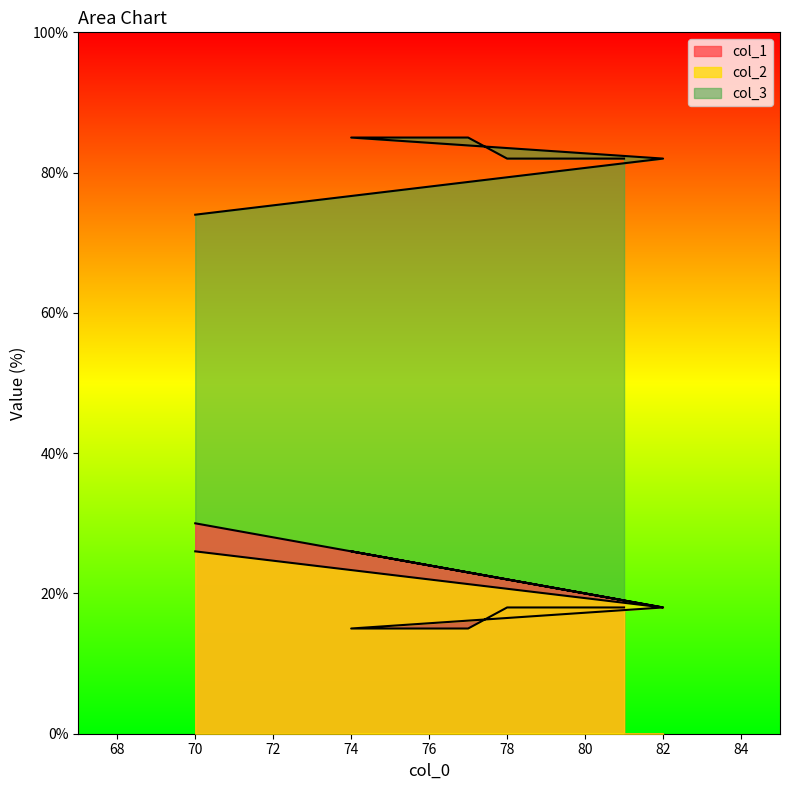

What is the label of the 5th point from the right?

82